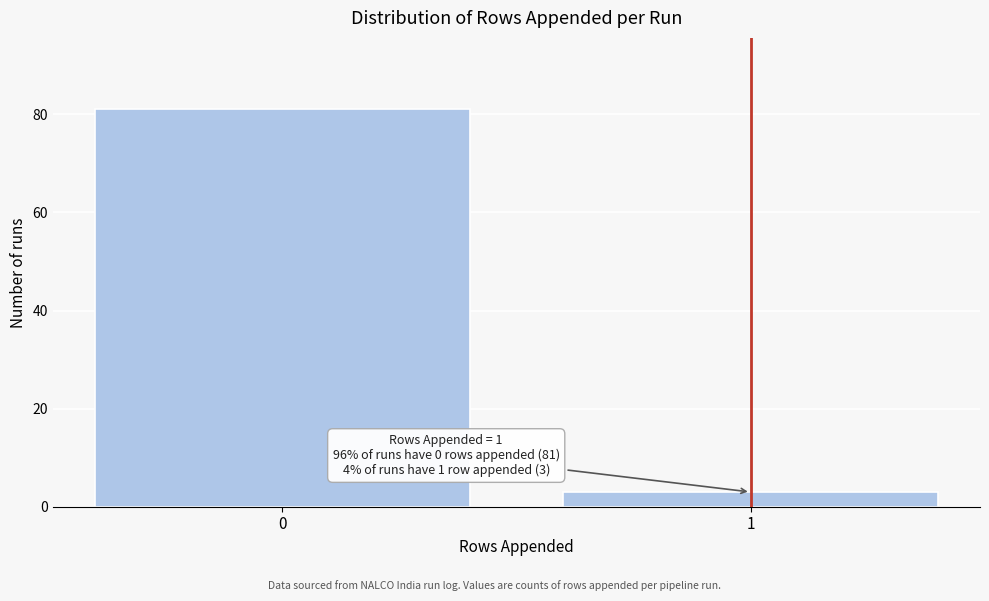

Reading left to right, what are all the values shown in this chart?

0=81	1=3